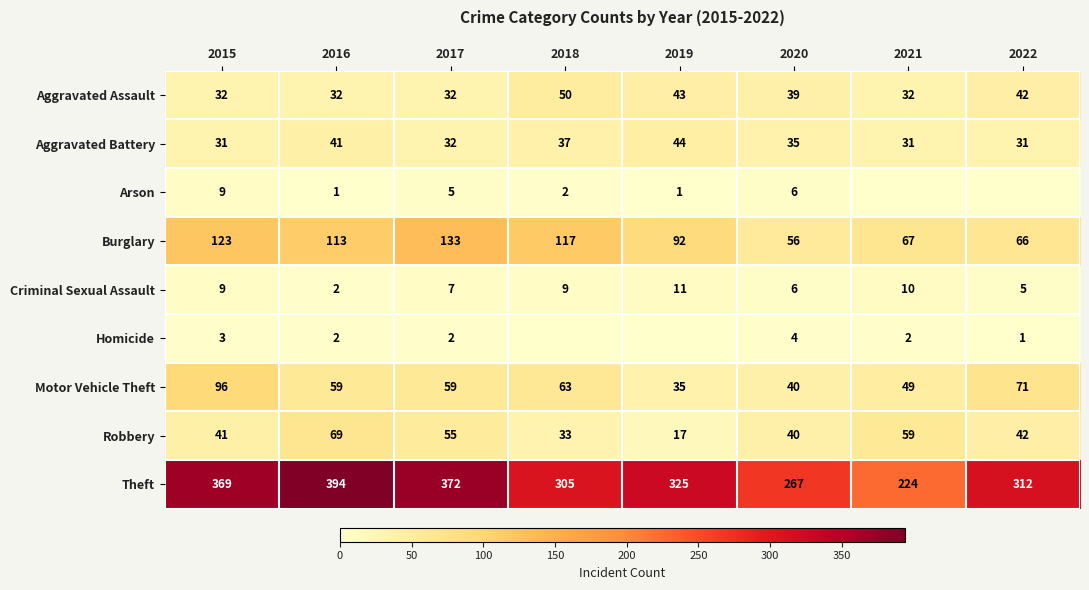

At how many categories does at least one series exceed 224?

7